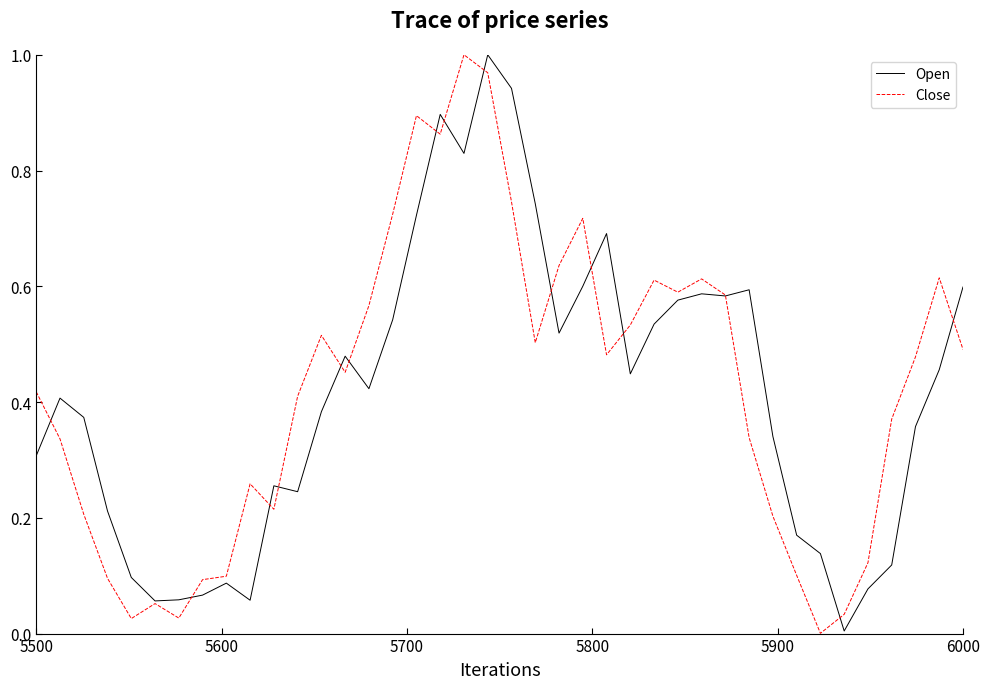

How many lines are shown in the chart?

2